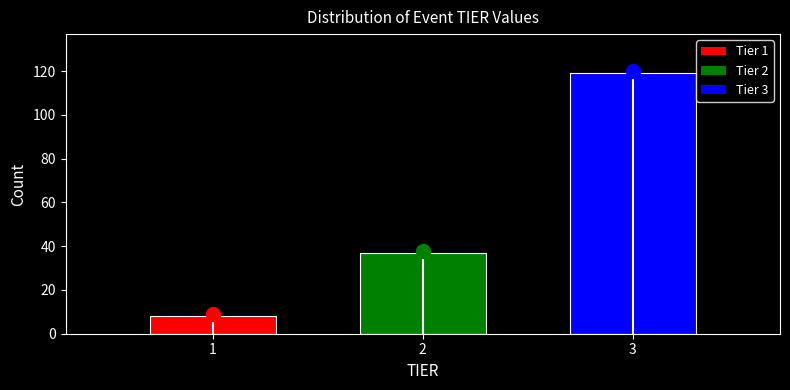

Reading left to right, what are all the values shown in this chart?

1=8	2=37	3=119